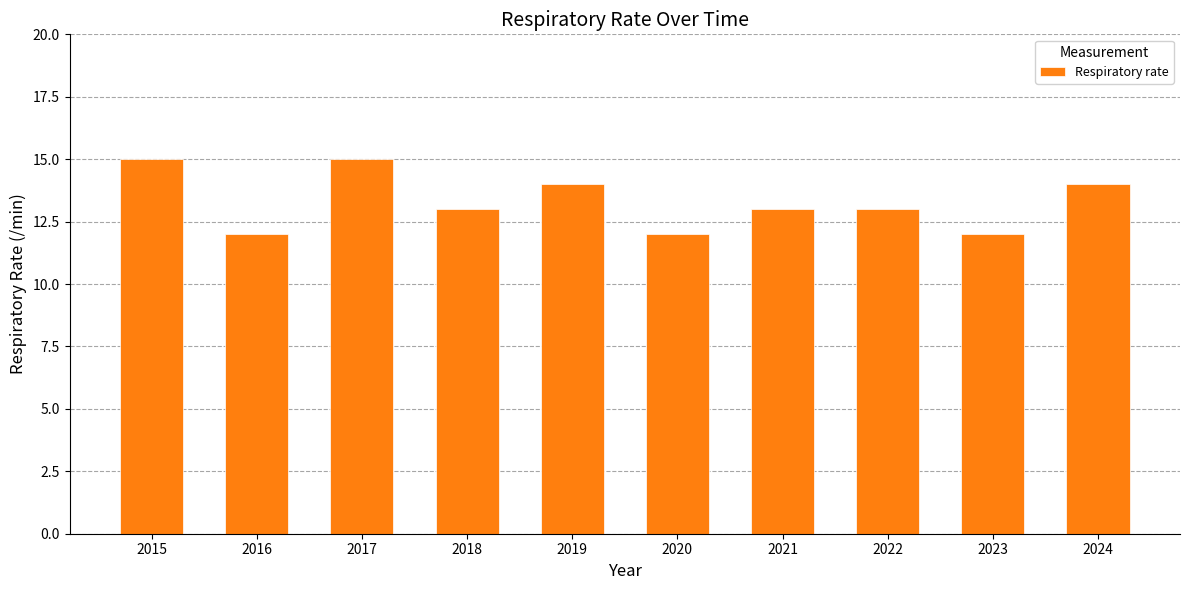

How many categories are shown in the chart?

10